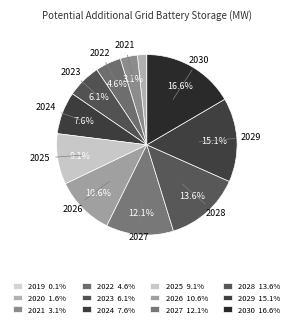

To the nearest percent, what is the average slice percentage?

8%